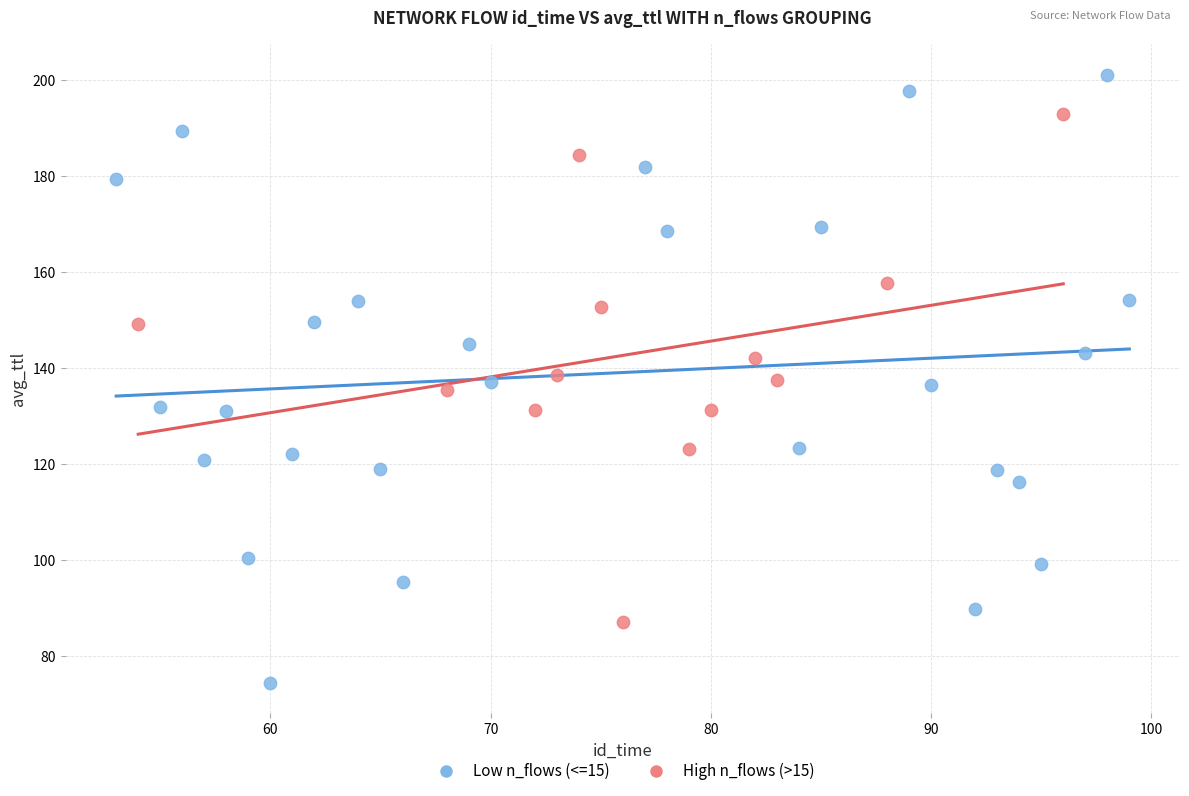

Which series has the widest spread of Y values?

Low n_flows (<=15)